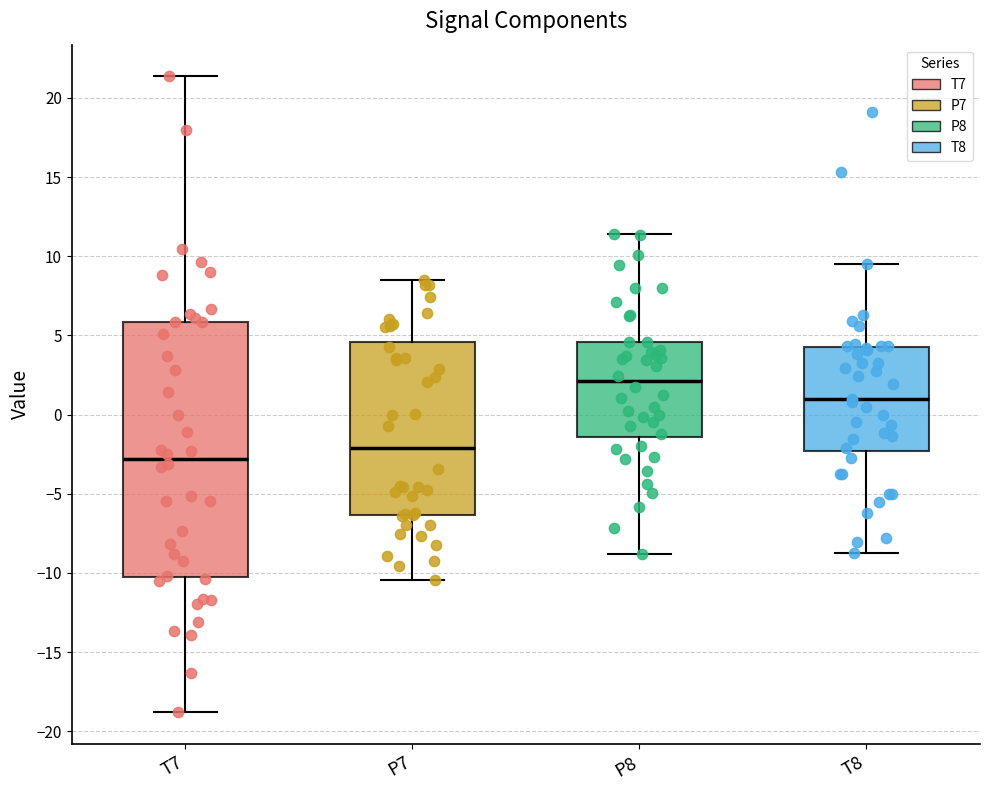

Which box's median line is the lowest?

T7